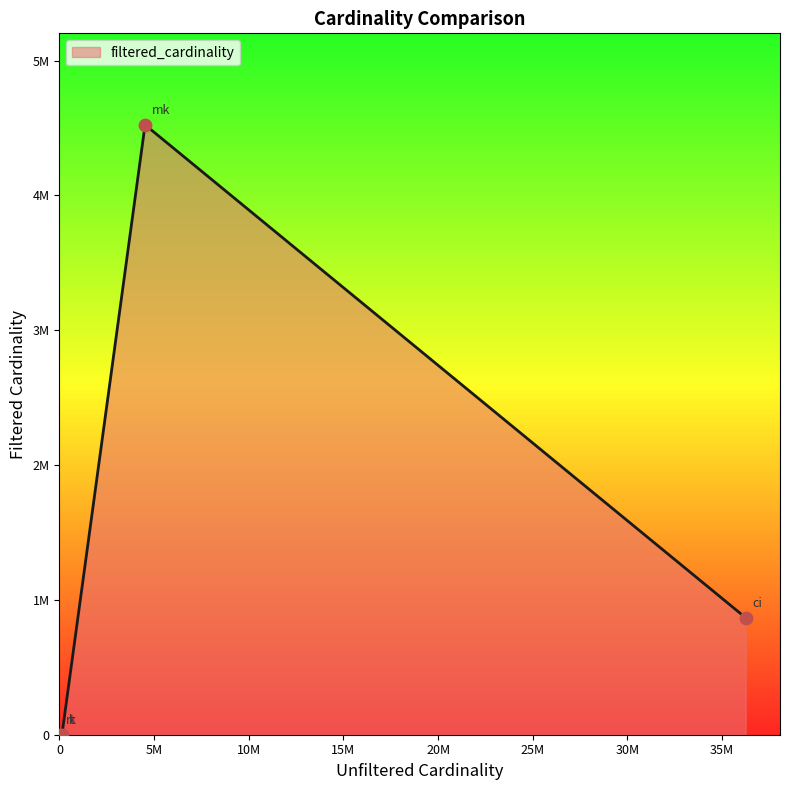

Is this an area chart (filled region under the line)?

Yes